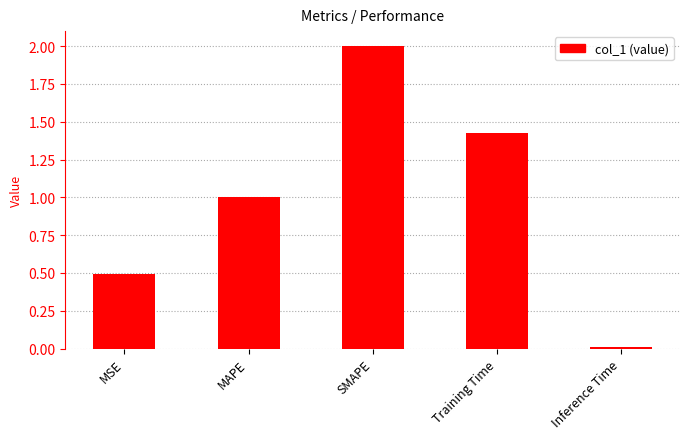

What is the average value?

1.0